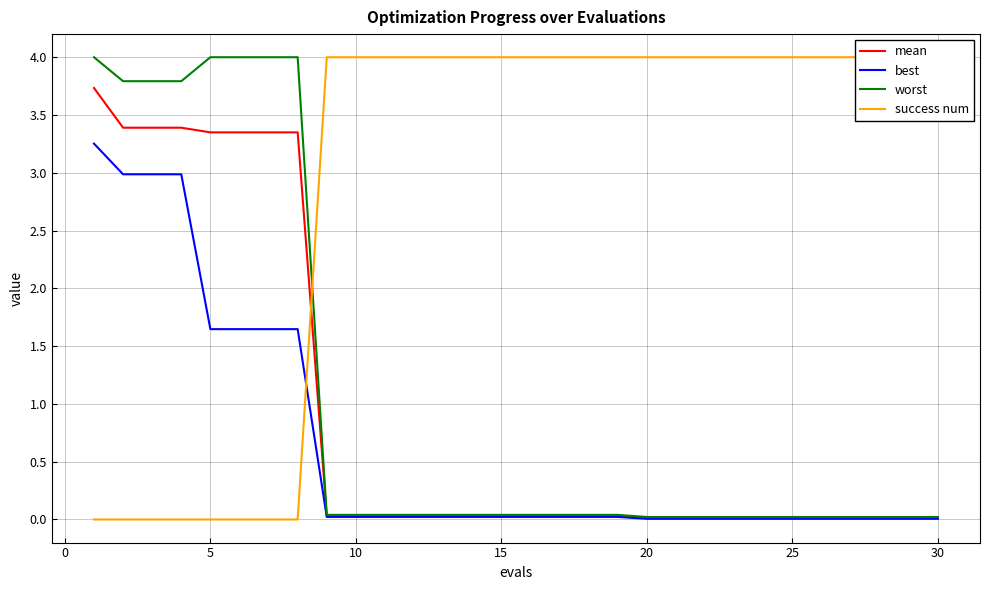

What is the difference between the maximum and minimum values in the mean series?

3.7